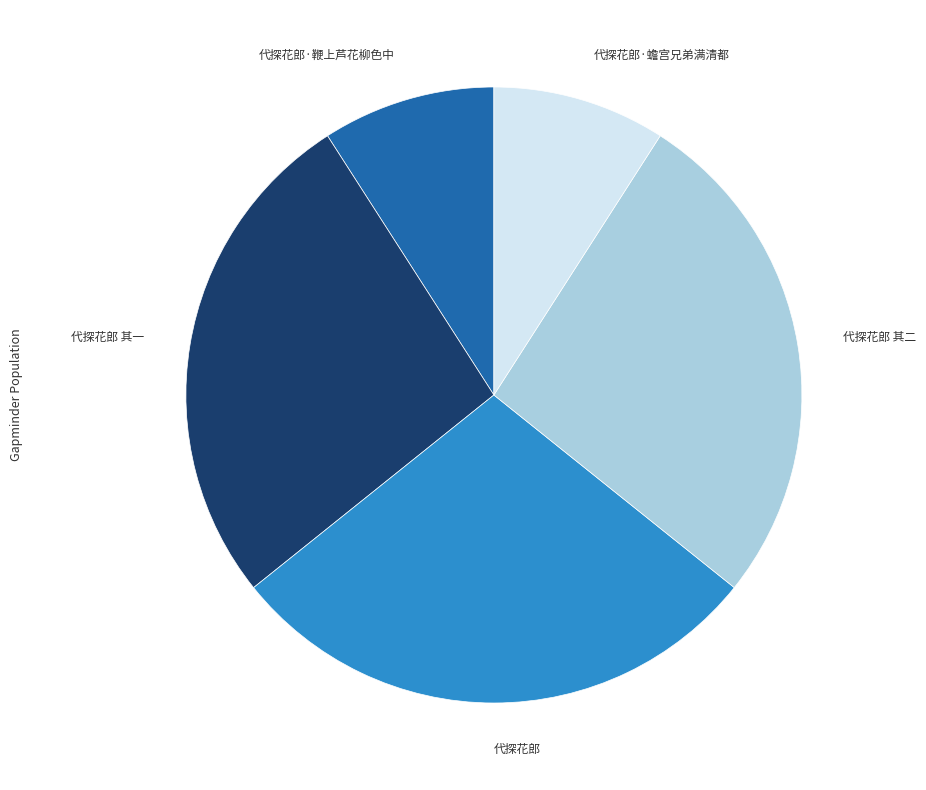

Approximately how many times larger is the value at 代探花郎 其一 compared to 代探花郎·鞭上芦花柳色中?

2.9